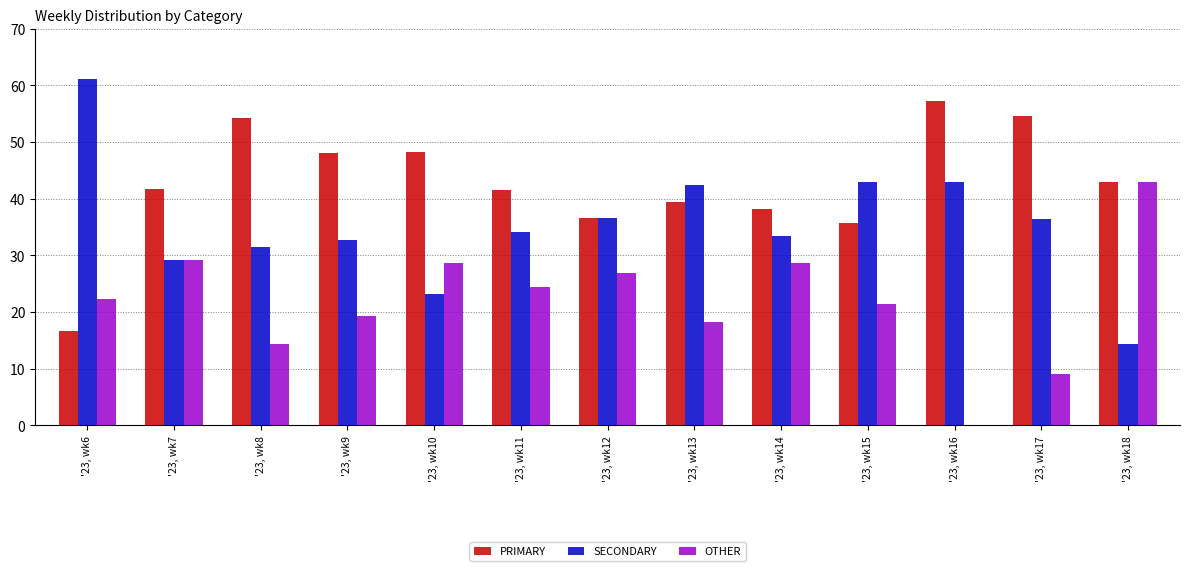

Is the value of PRIMARY at '23, wk15 greater than the value of OTHER at '23, wk9?

Yes